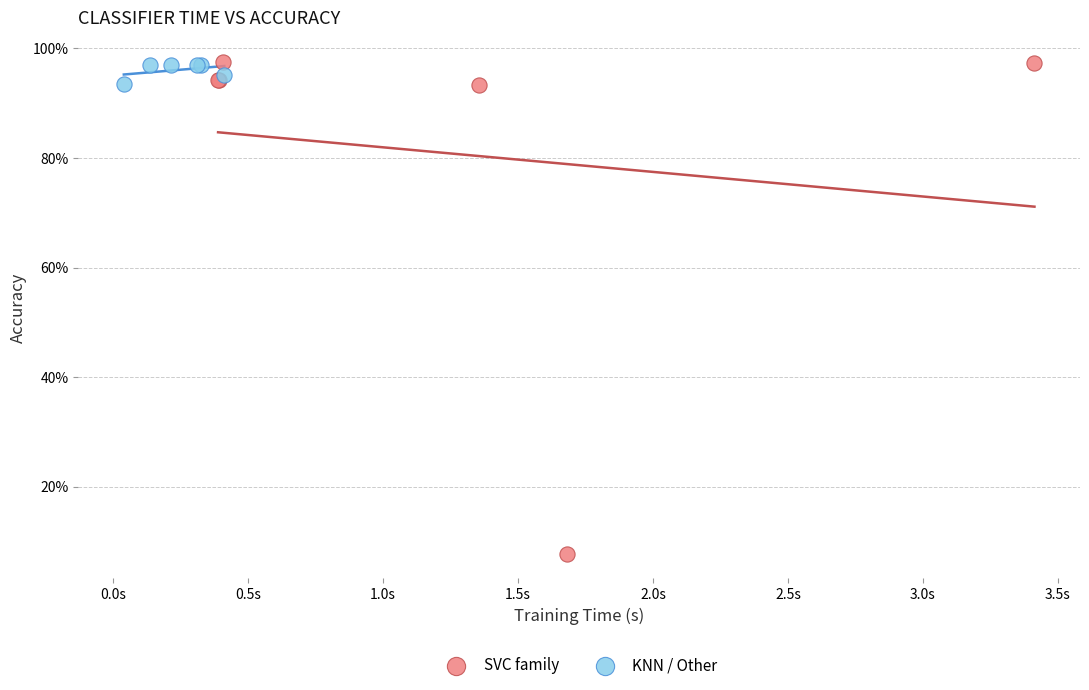

What are all the series names shown in the legend?

SVC family, KNN / Other